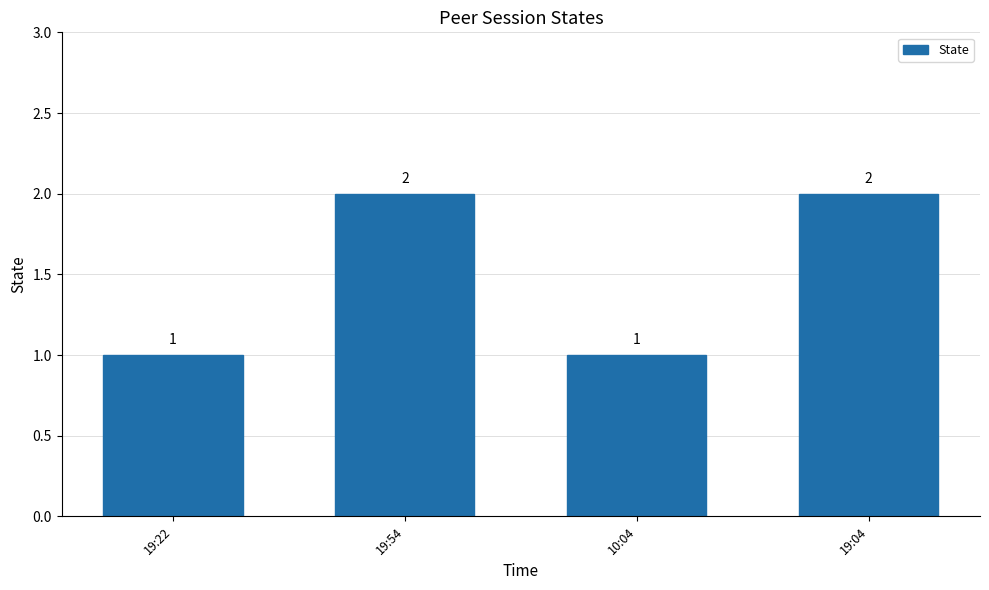

What is the minimum value shown in the chart?

1